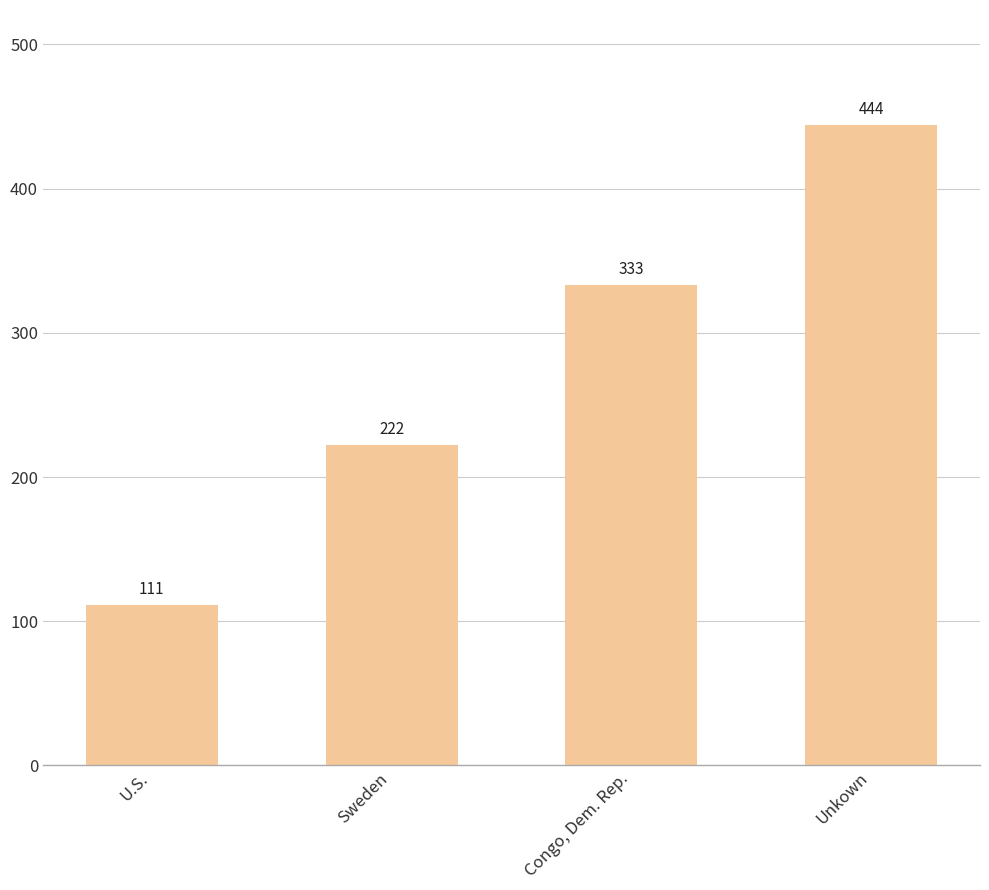

Reading right to left, what are all the values shown in this chart?

444	333	222	111